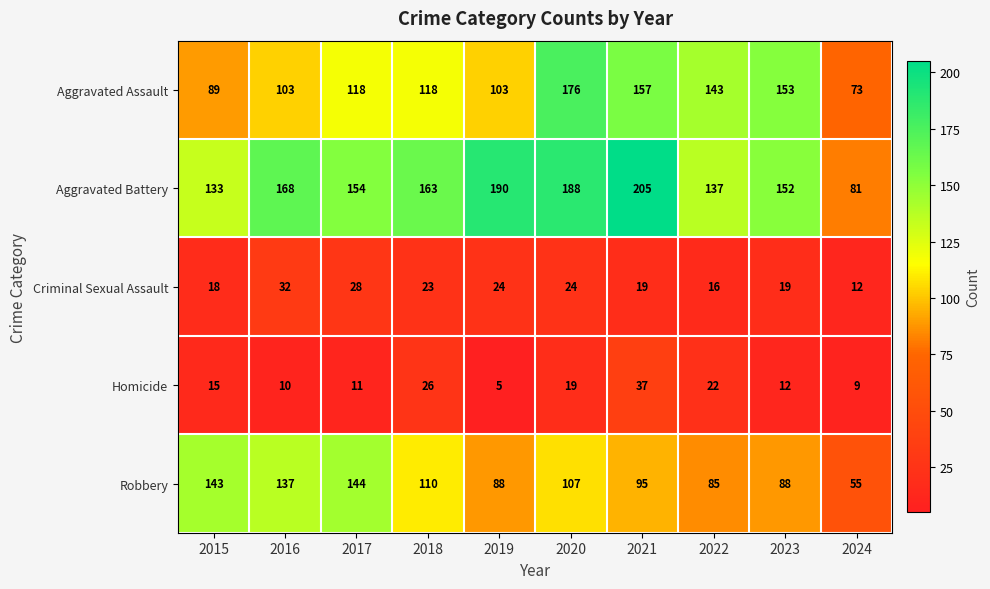

What is the difference between the highest and lowest values at 2023?

141